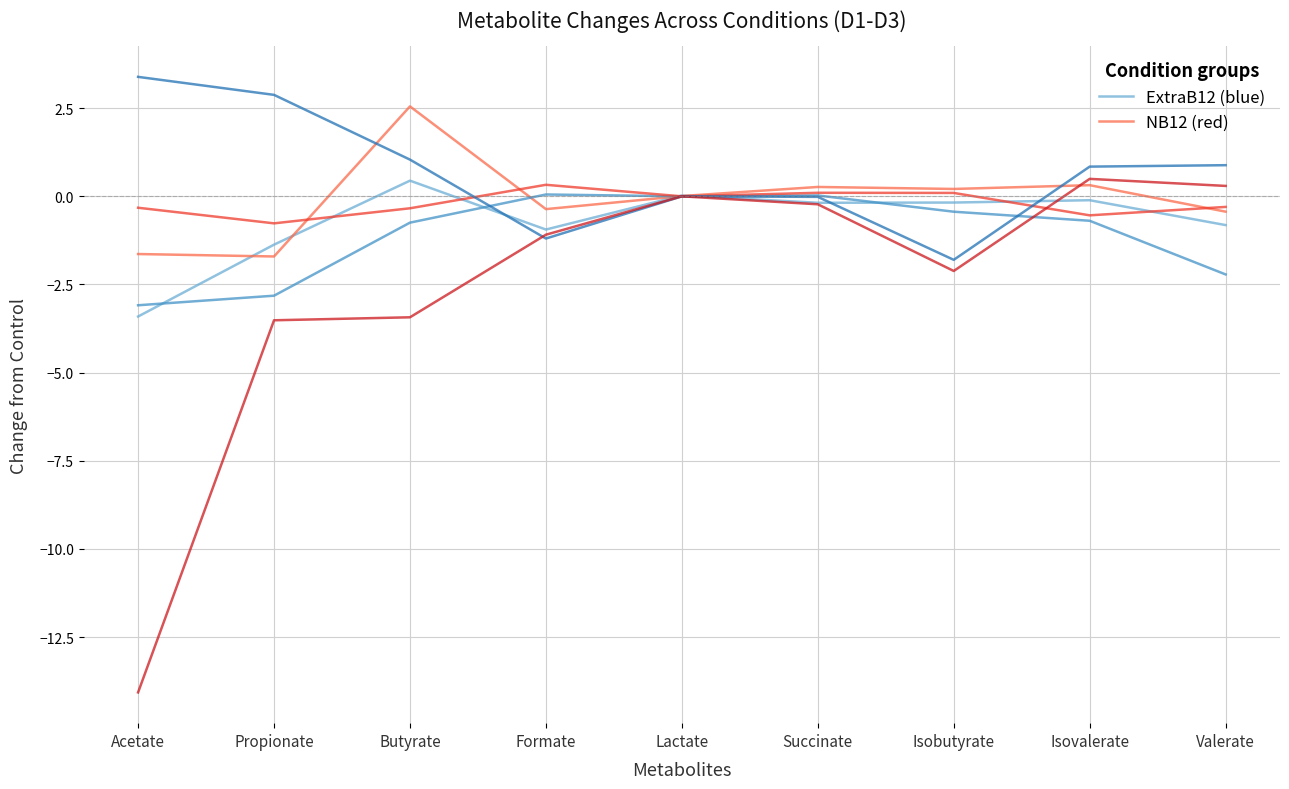

What is the greatest value displayed?

2.6